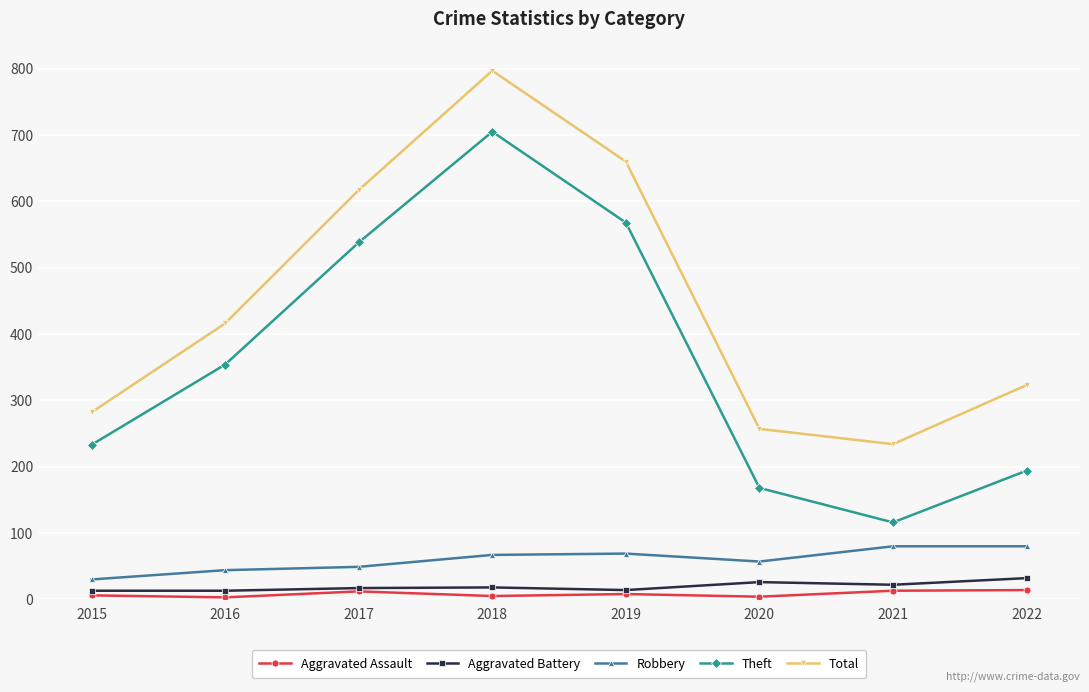

At which category is the sum across all series the highest?

2018